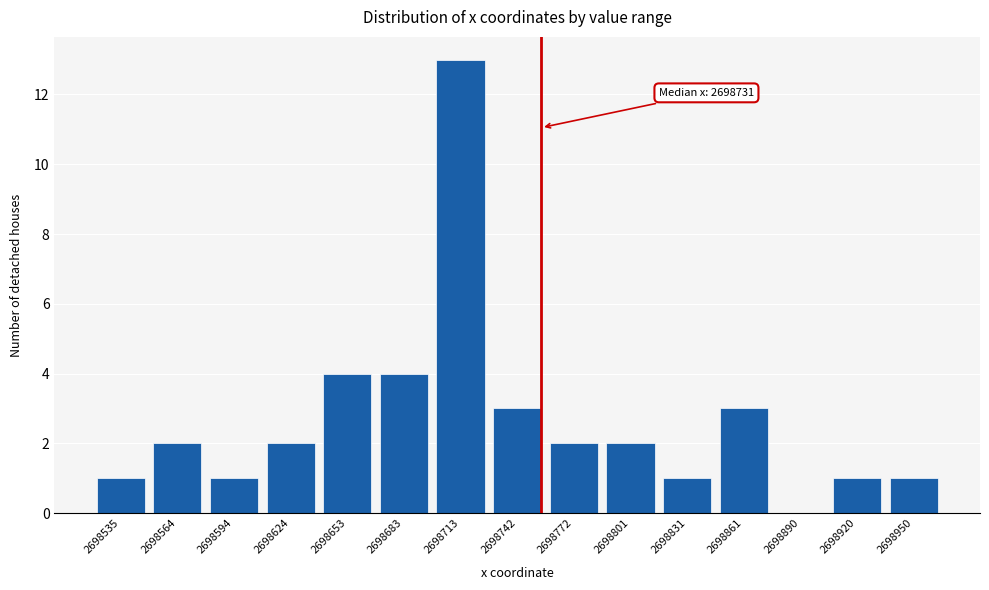

Reading left to right, list all the values displayed in this chart.

2698535=1	2698564=2	2698594=1	2698624=2	2698653=4	2698683=4	2698713=13	2698742=3	2698772=2	2698801=2	2698831=1	2698861=3	2698890=0	2698920=1	2698950=1